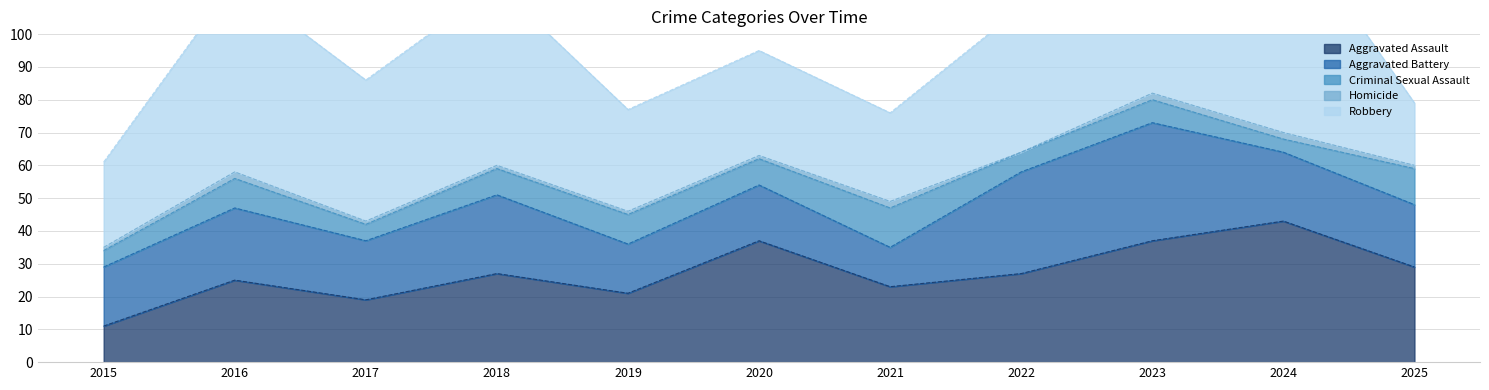

At how many categories does at least one series exceed 47?

3